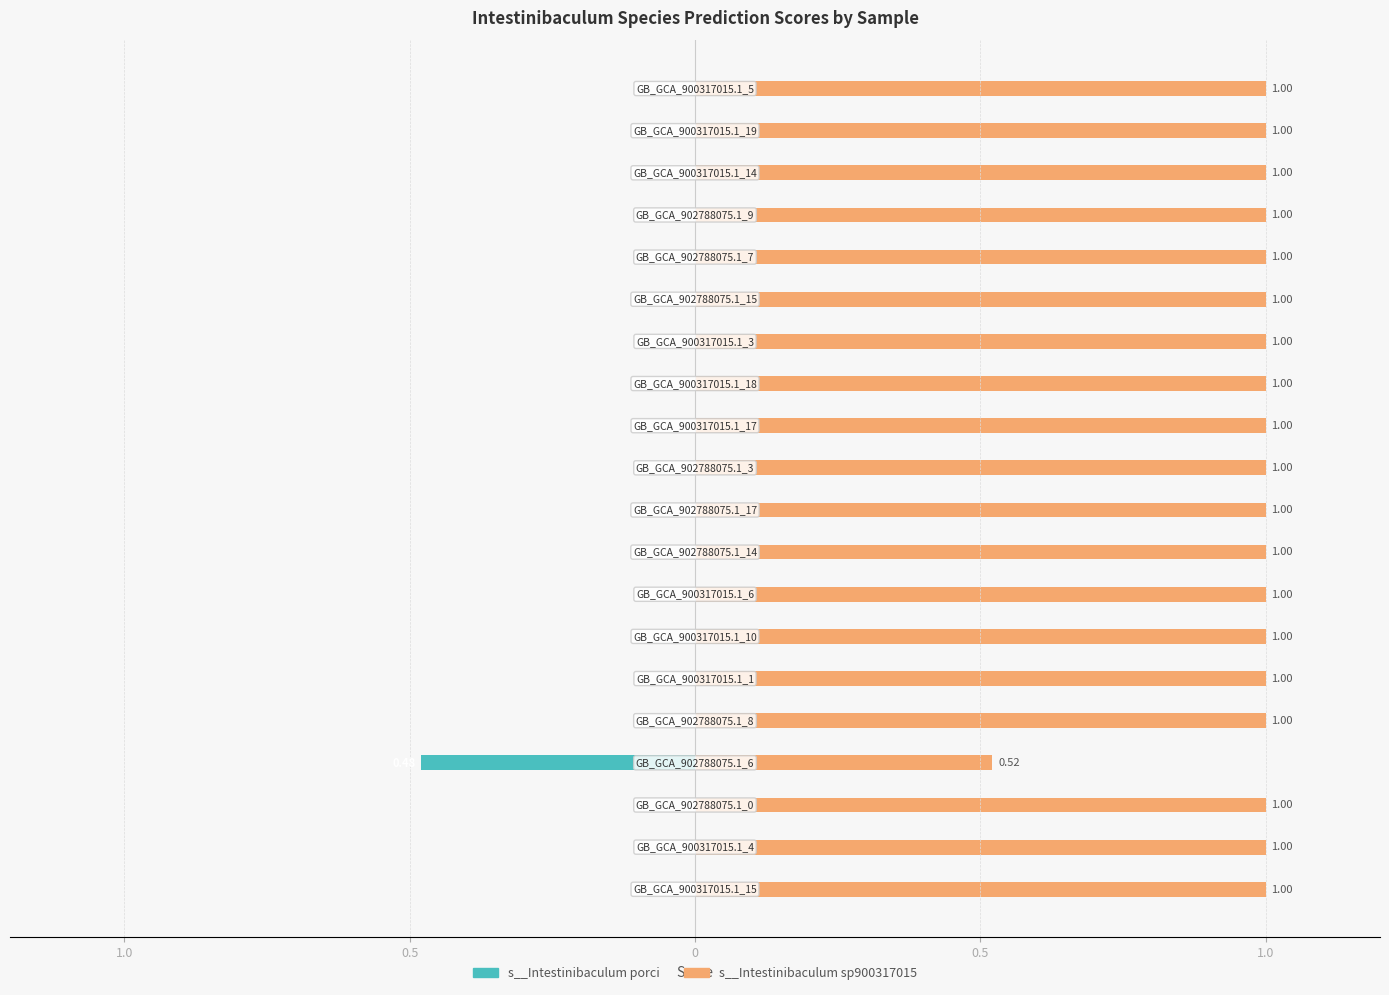

What is the label of the 5th bar from the right?

15